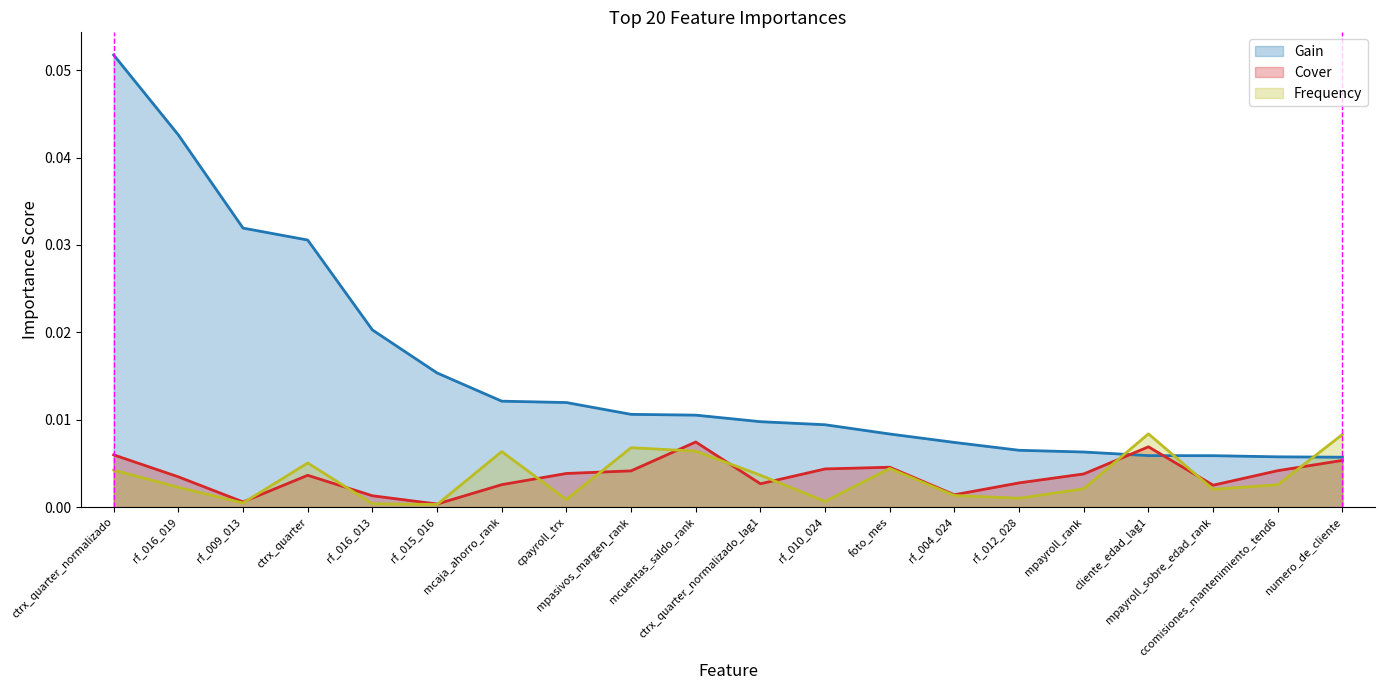

At which category does the chart reach its minimum across all series?

rf_015_016